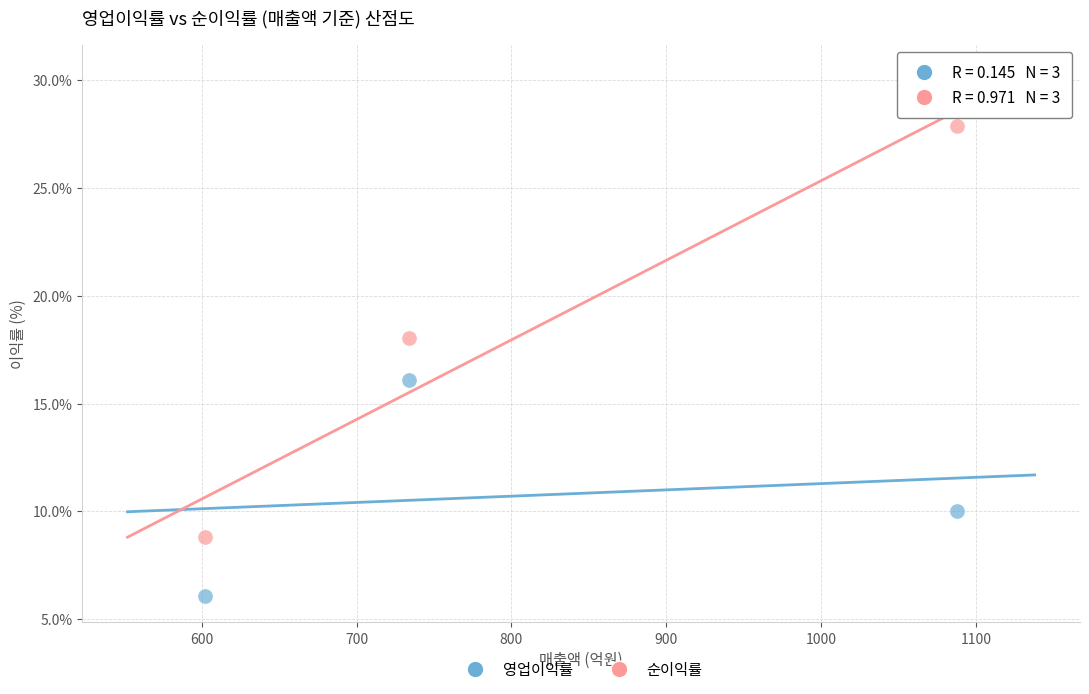

Across all data points, what is the average Y value?

14.5